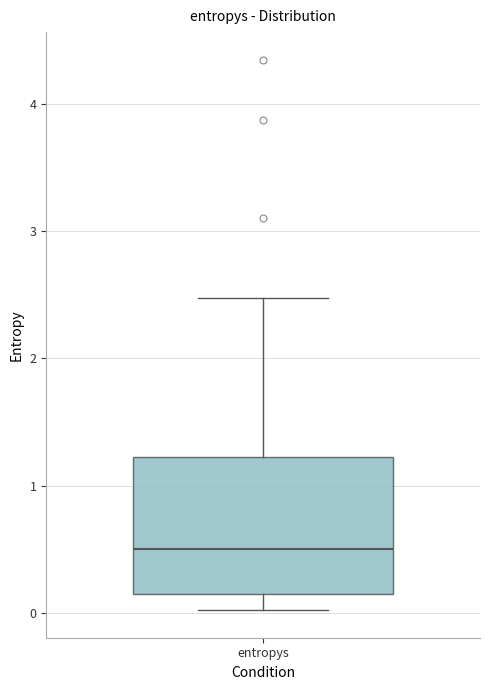

Read this box plot against the y-axis: the position of the median line, the range covered by the box, and the ends of both whiskers. The values are not printed on the chart, so give them approximately, as read against the axis.

median 0.5, box 0.2 to 1.2, whiskers 0.0 to 2.5